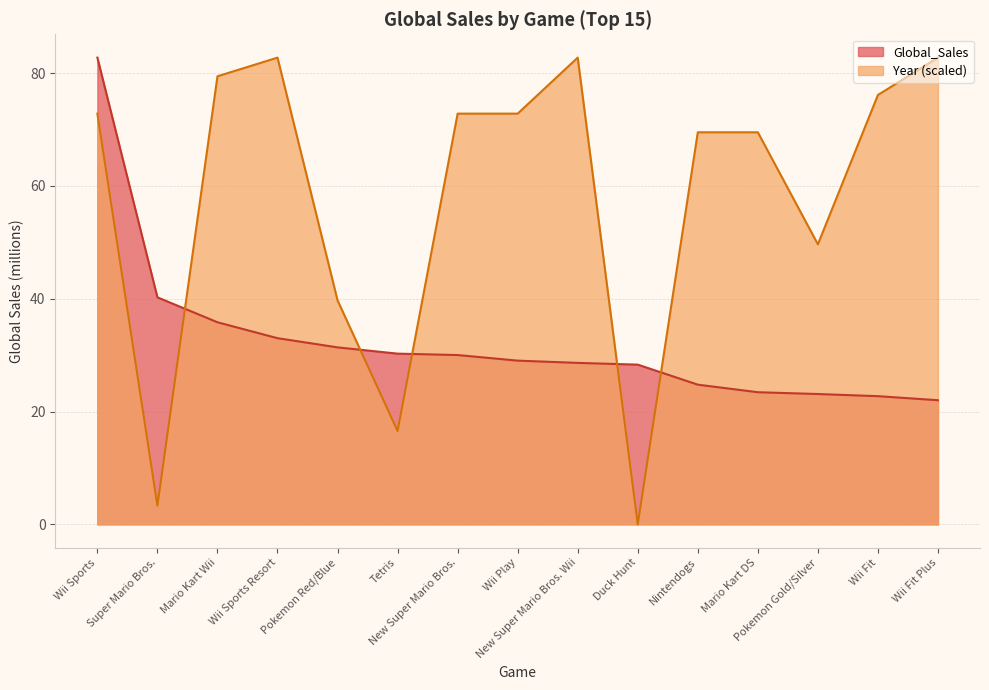

How many intersections are there between Year and Global_Sales?

5